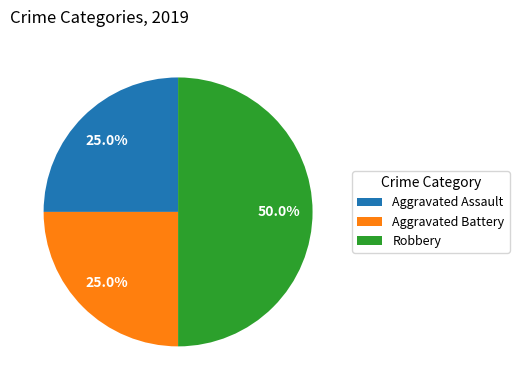

How many segments does this pie chart have?

3